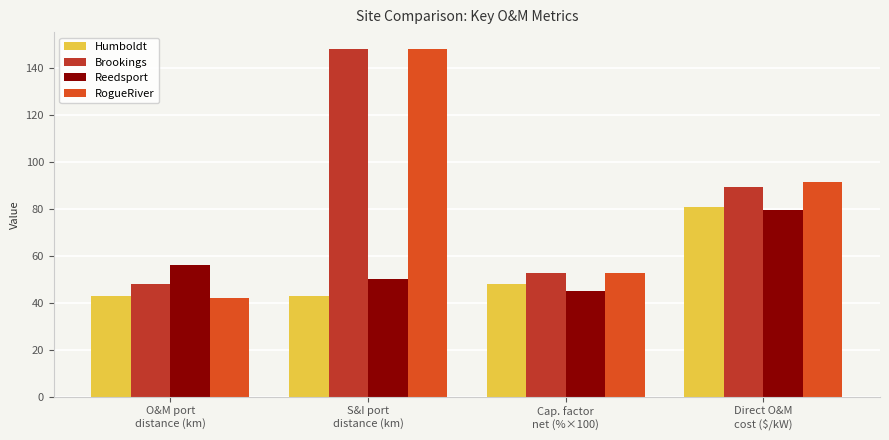

Which series changed the most between S&I port
distance (km) and Direct O&M
cost ($/kW)?

Brookings